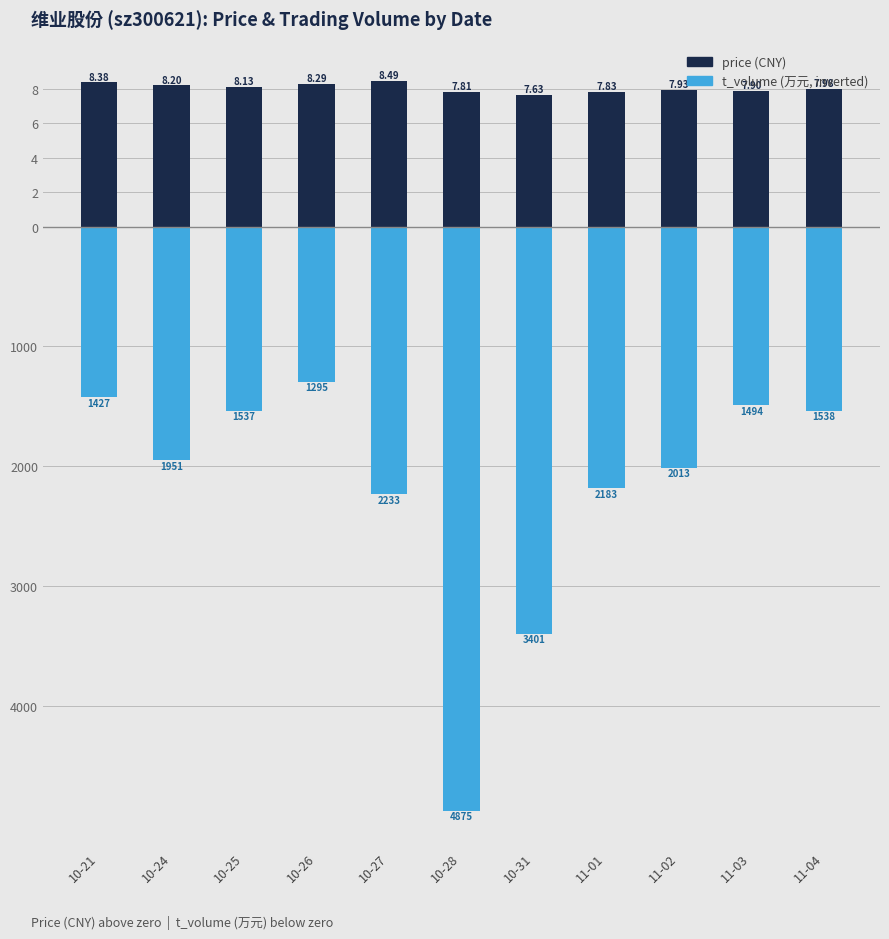

What is the sum of the price values at 10-31 and 11-01?

15.5